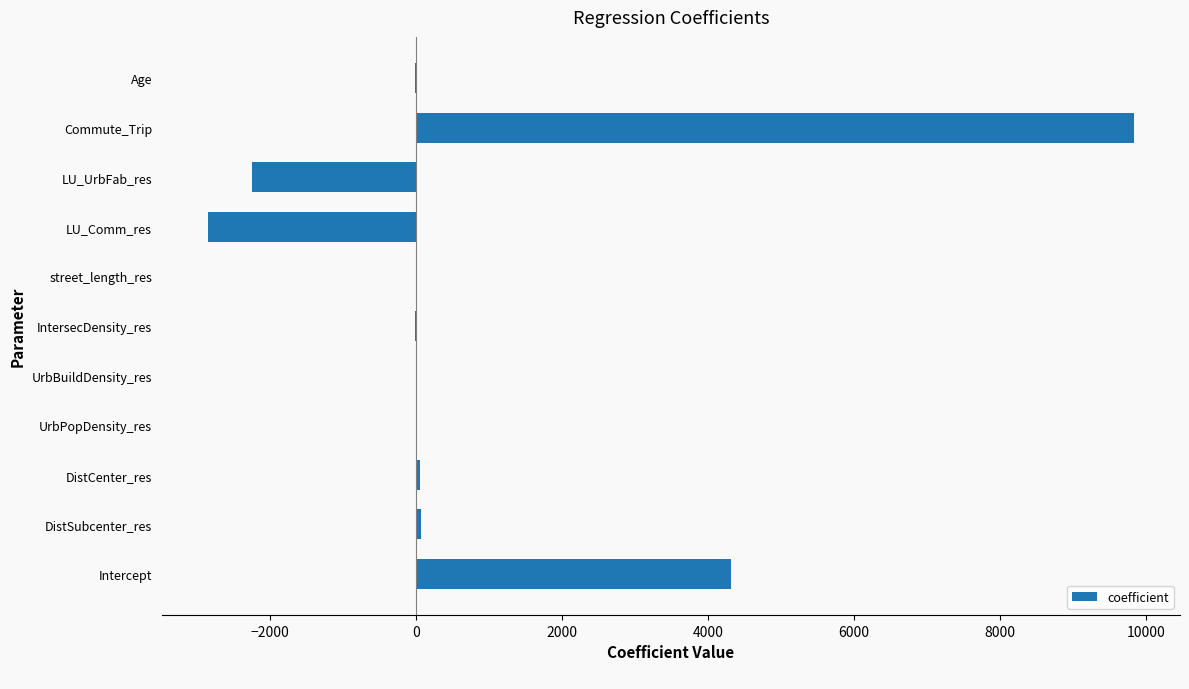

At which category does the chart reach its peak across all series?

Commute_Trip